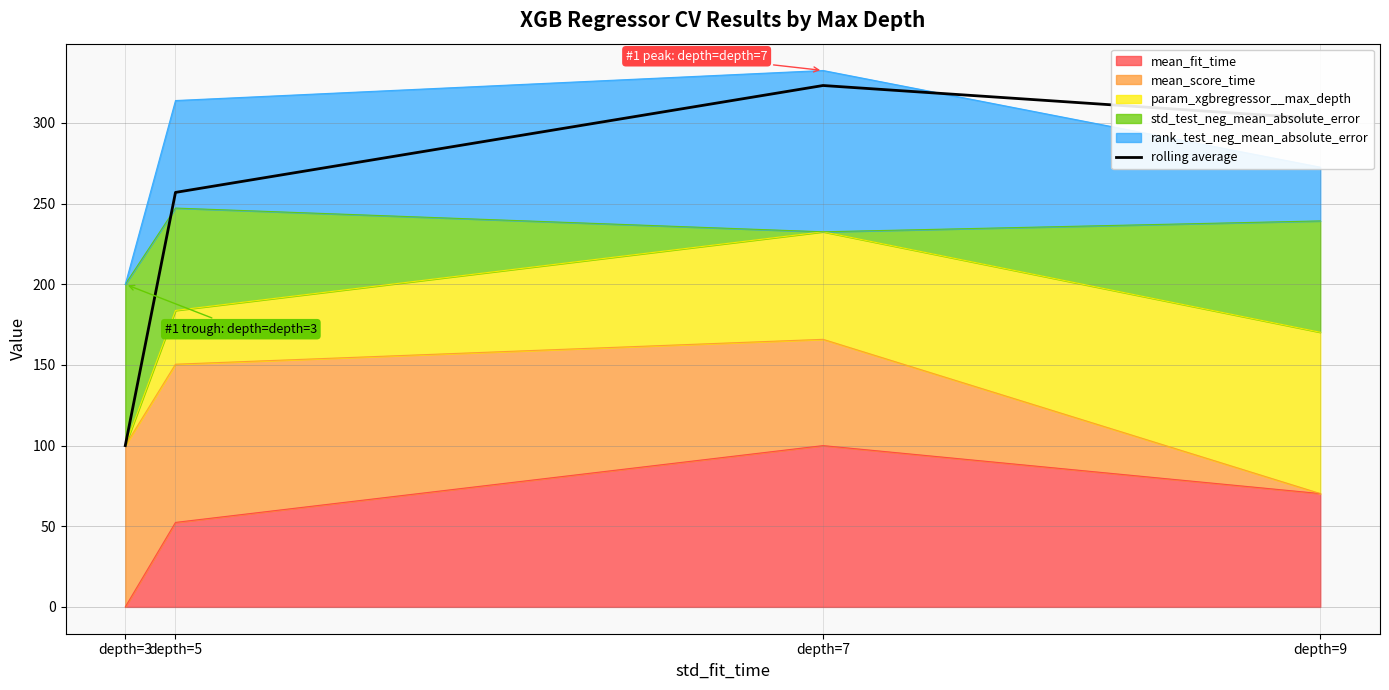

How many values are below 302?

2